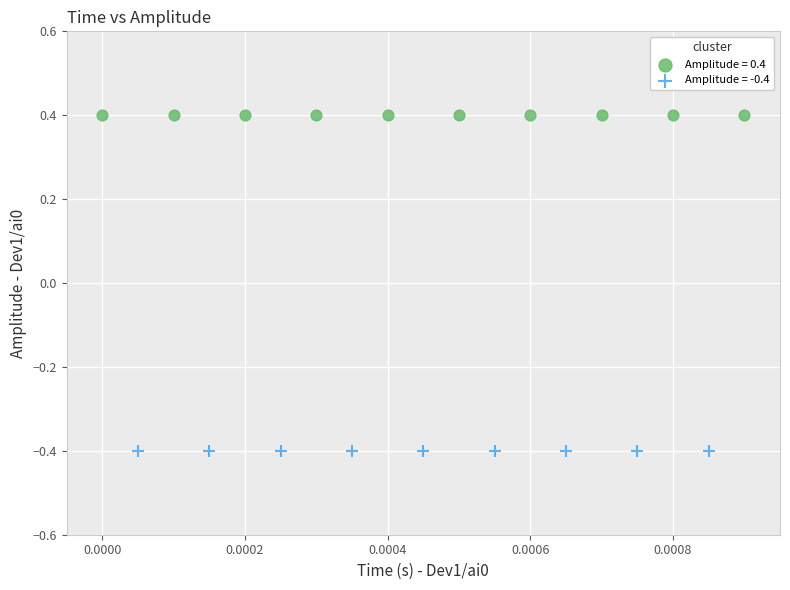

Which series contains the highest Y value?

Amplitude = 0.4